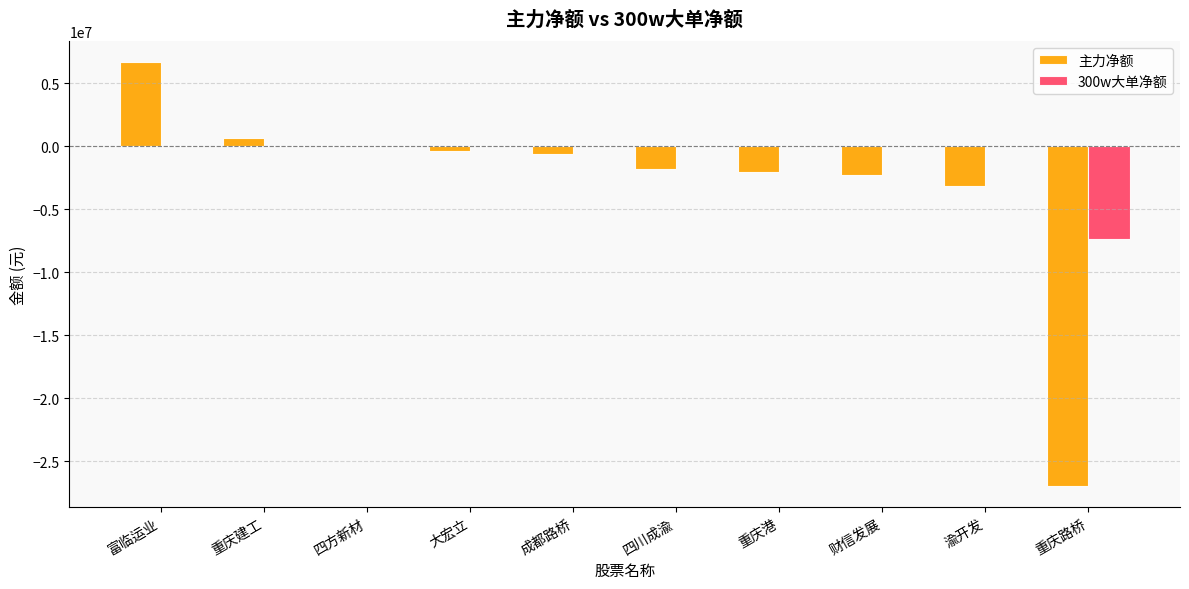

What is the sum of all 300w大单净额 values?

-7271009